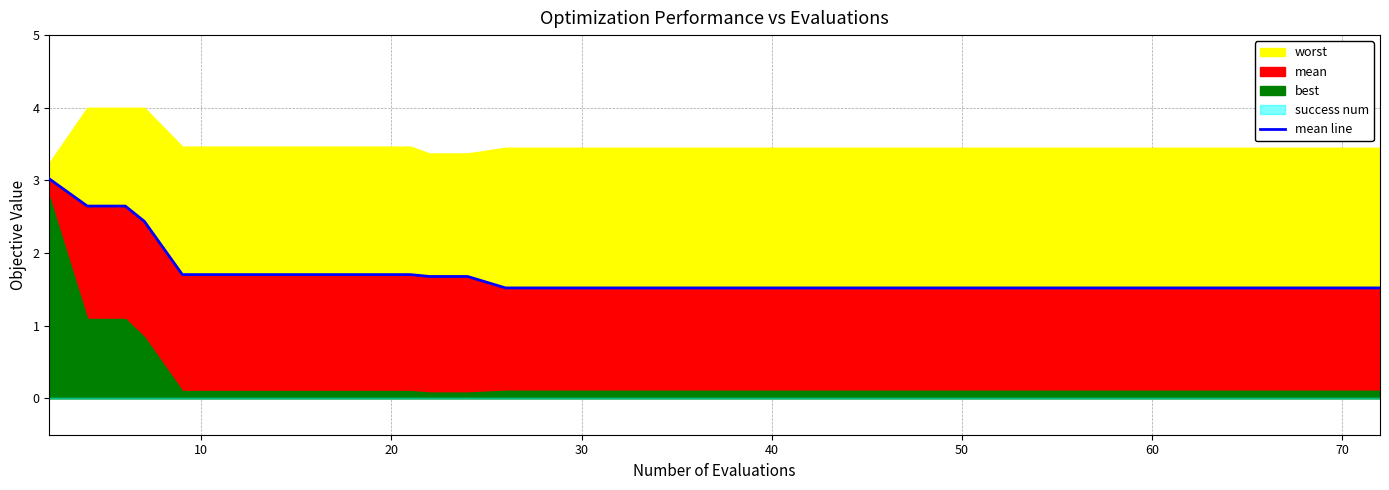

True or false: the data has more than 1 interior local peaks.

False